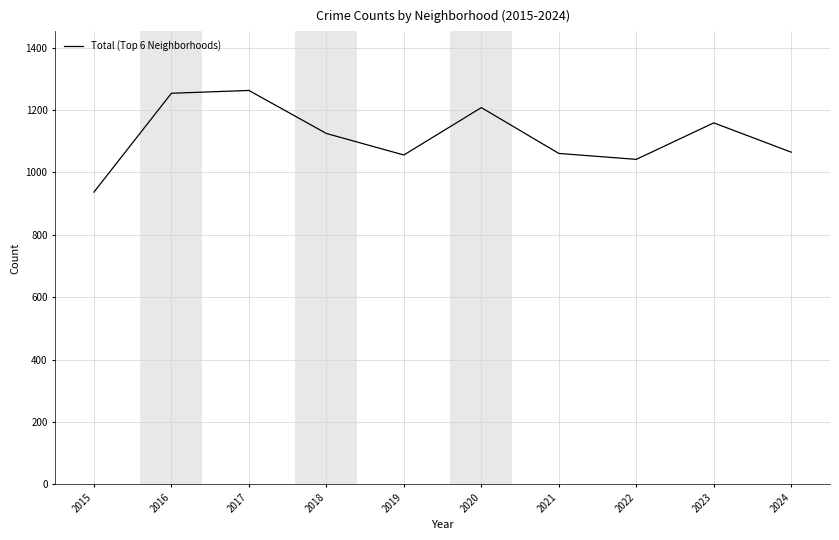

Where is the data nearest to the value 1100?

2018